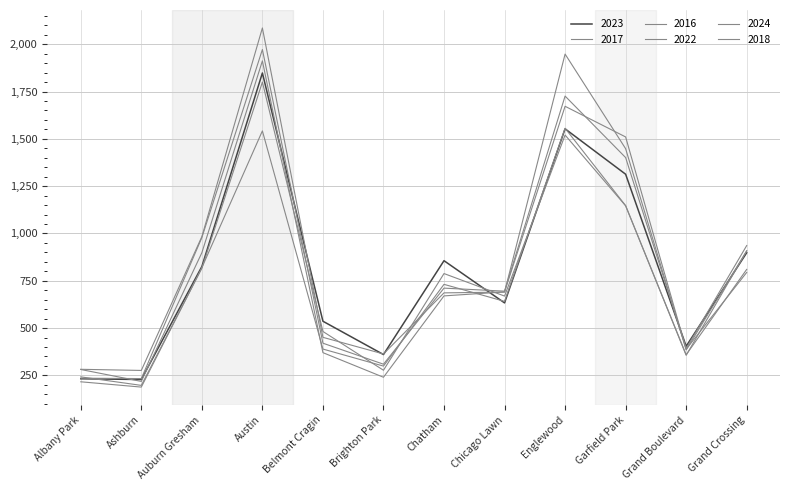

What is the sum of all 2023 values?

9686